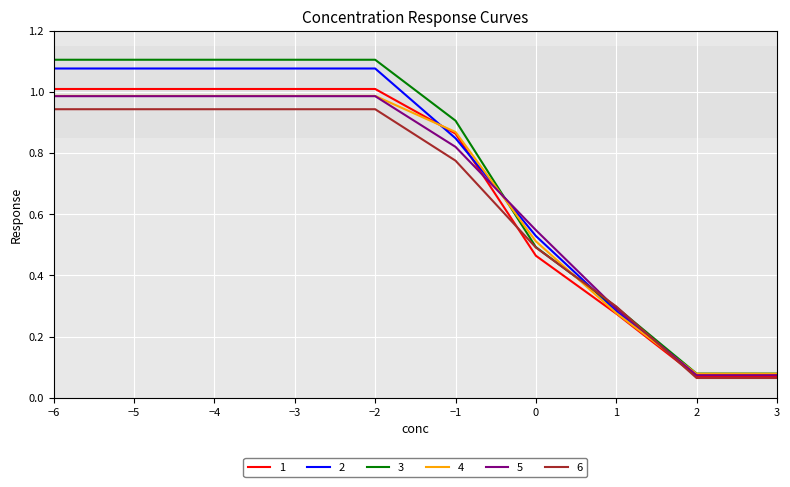

Which series has the widest spread of values?

3